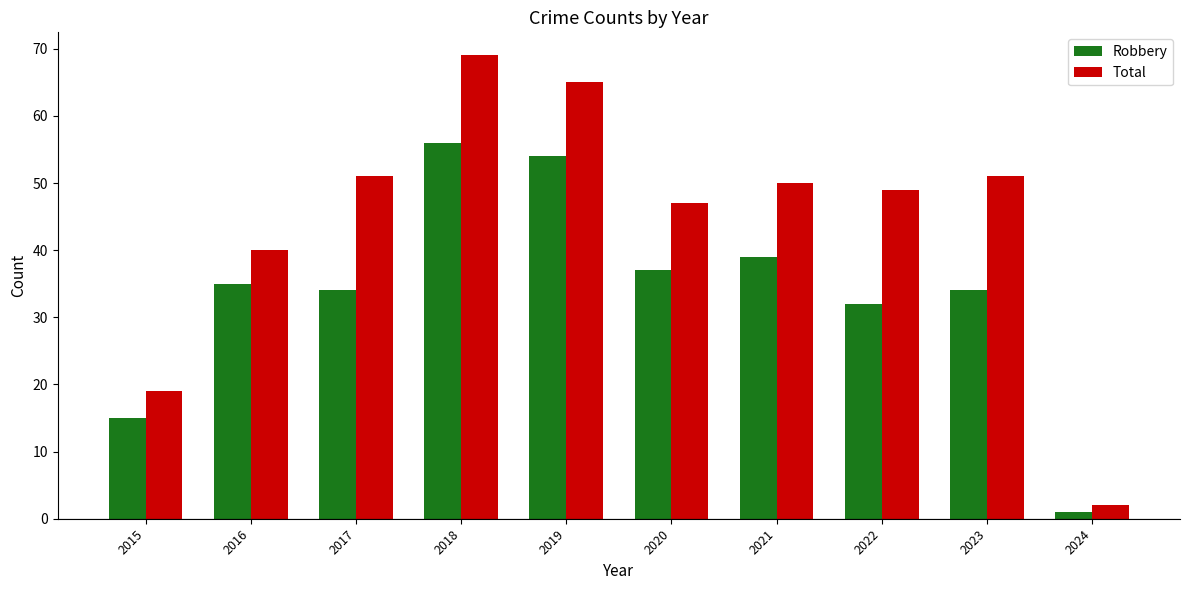

Rank the series by their maximum value, from lowest to highest.

Robbery, Total